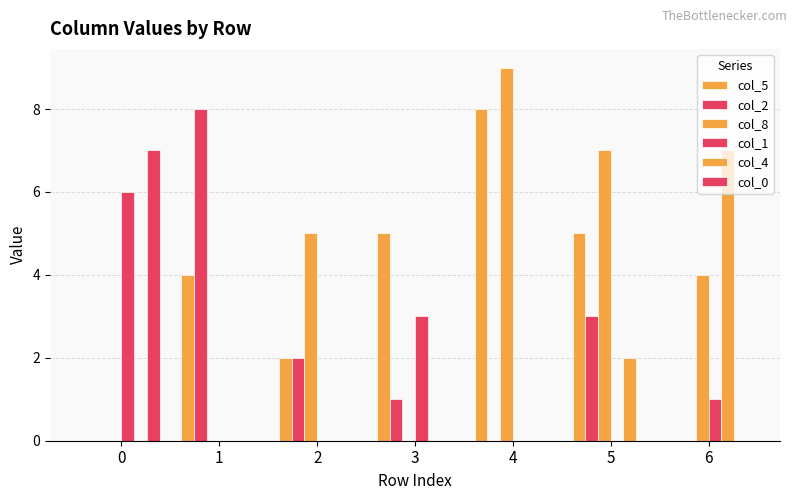

What is the value of the col_5 bar at the 2nd from the left?

4